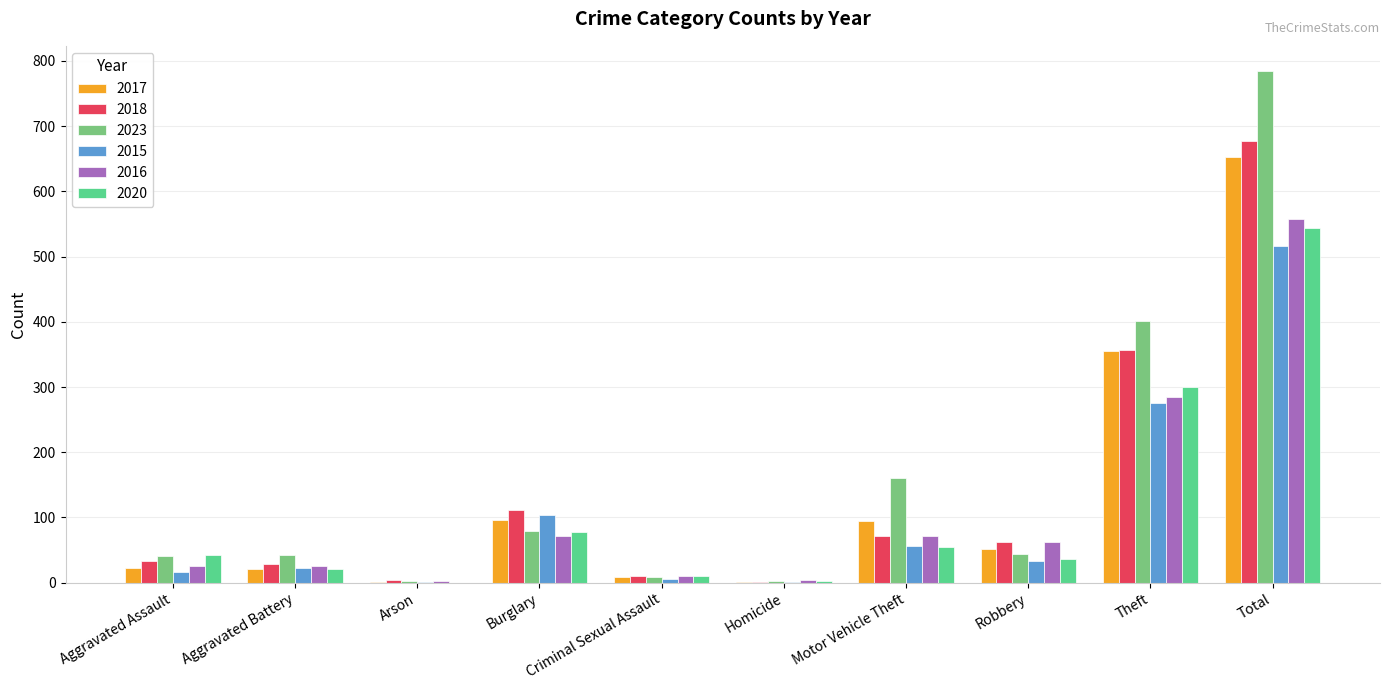

What is the approximate value of 2018 at Burglary?

111